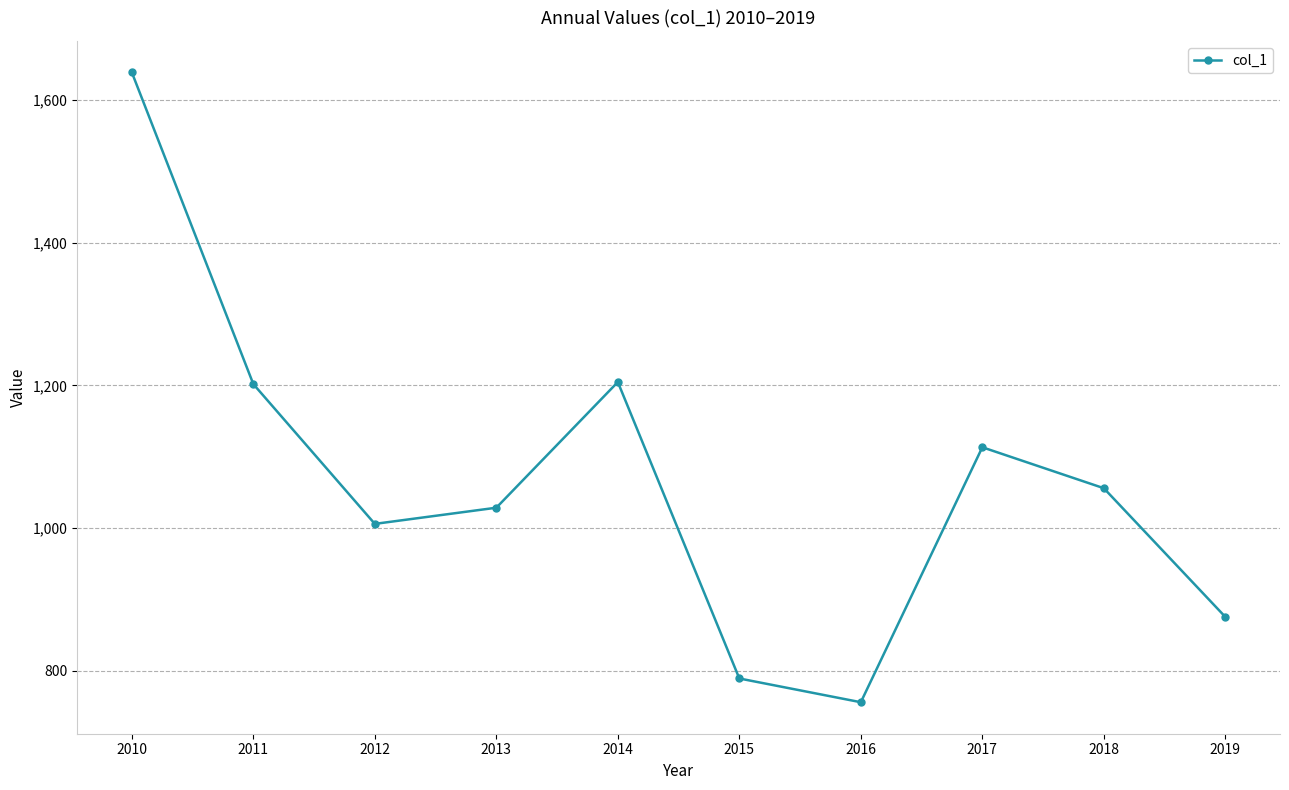

How many data points are less than 1055?

5